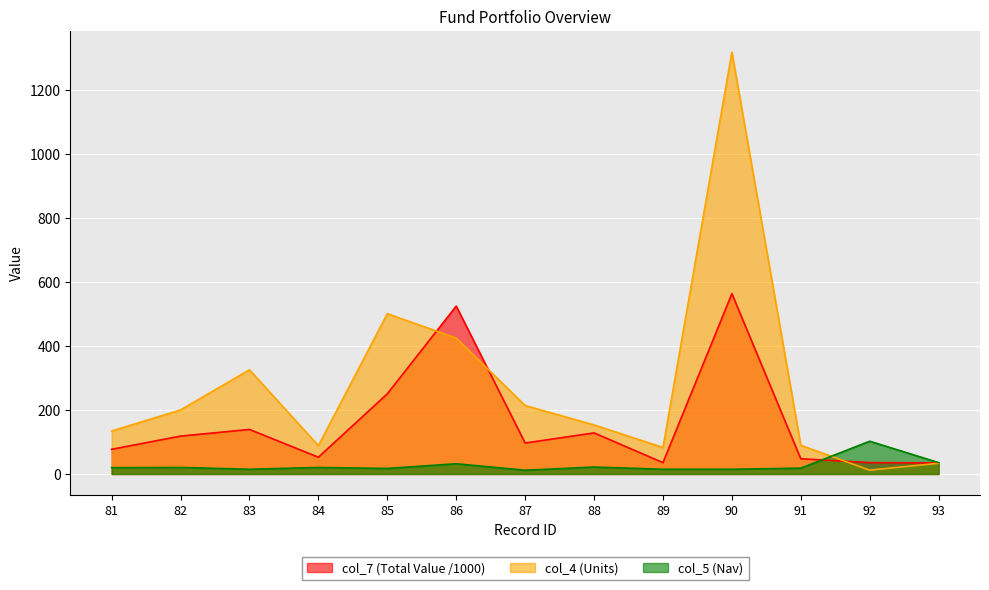

What are all the series names shown in the legend?

col_7 (Total Value /1000), col_4 (Units), col_5 (Nav)